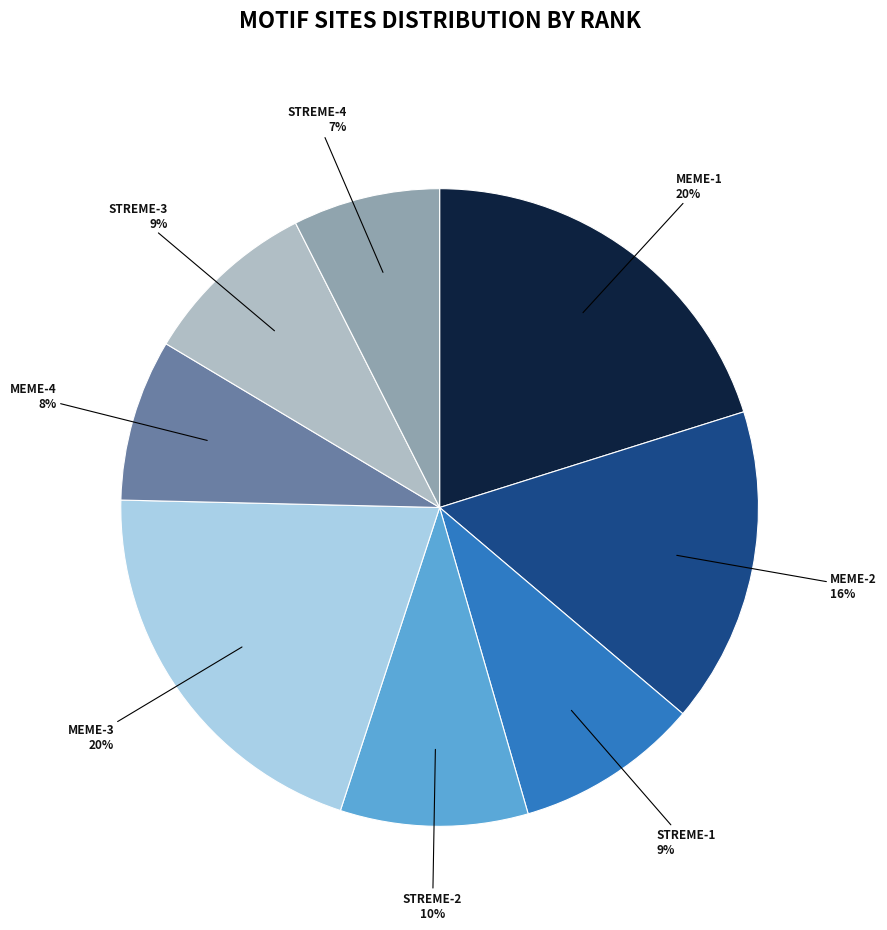

To the nearest percent, what is the difference between the largest and smallest slice percentages?

13%